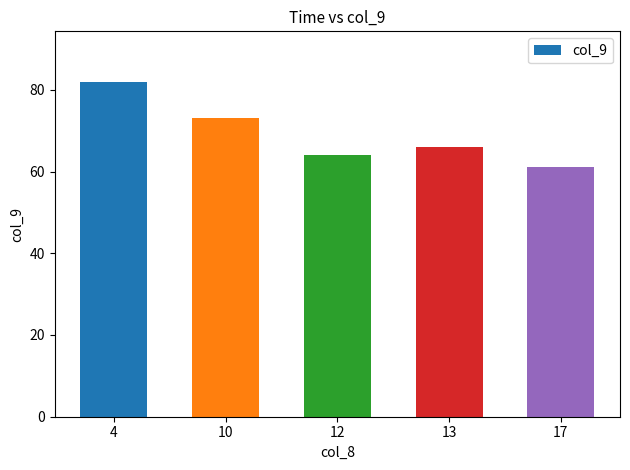

What is the ratio of the value at 10 to the value at 12?

1.1